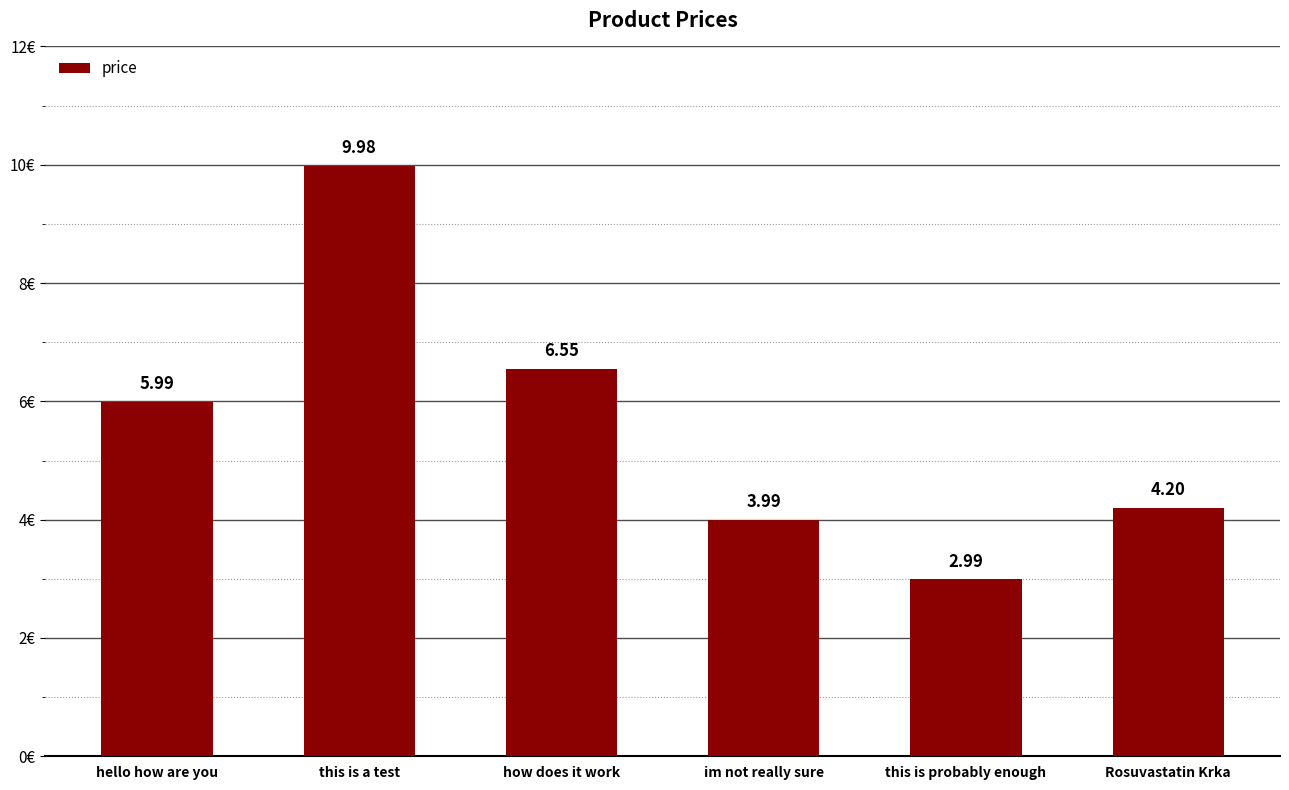

What is the label of the 5th bar from the right?

this is a test